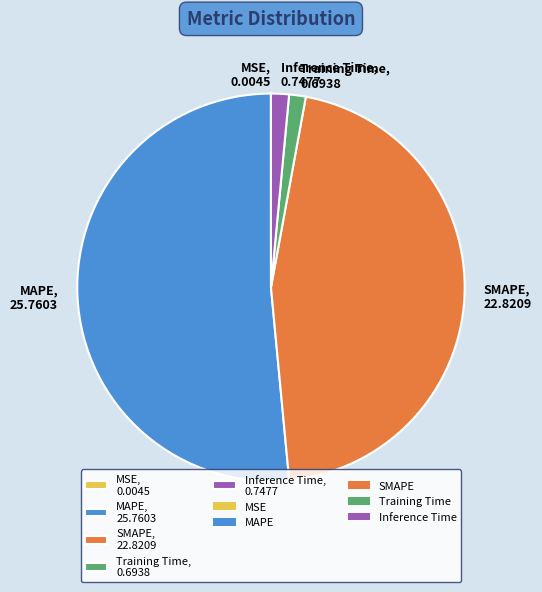

Does MAPE, 25.7603 account for over 50% of the chart?

Yes